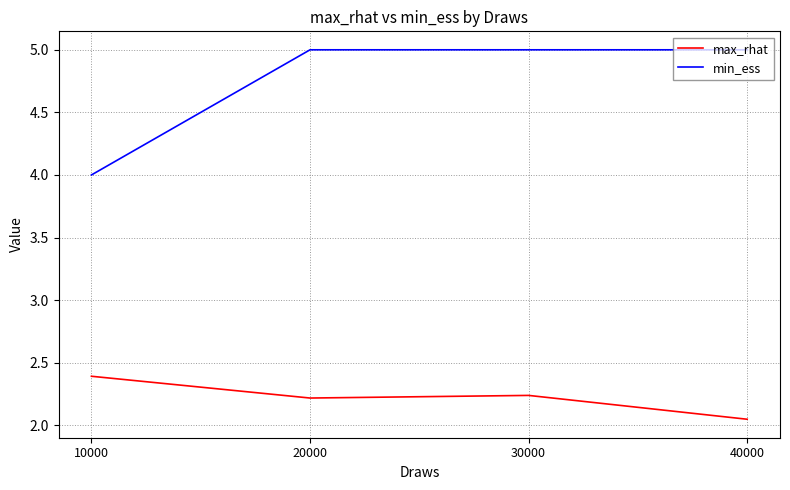

At how many categories does at least one series exceed 3?

4